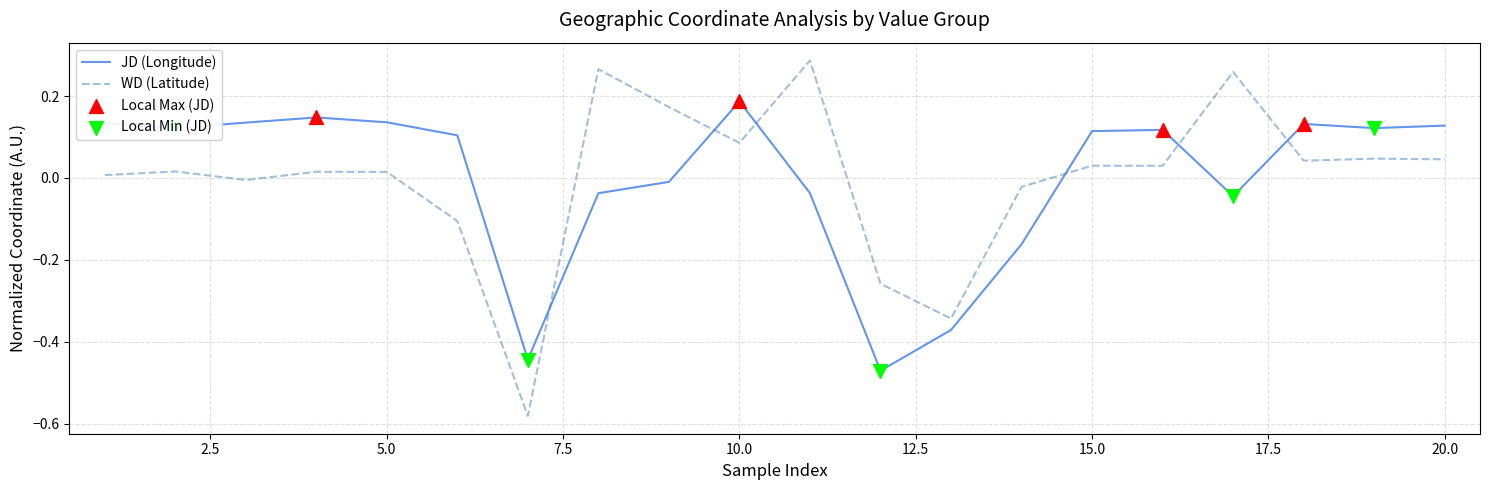

After their last crossing, which series has the higher values: WD (Latitude) or JD (Longitude)?

JD (Longitude)